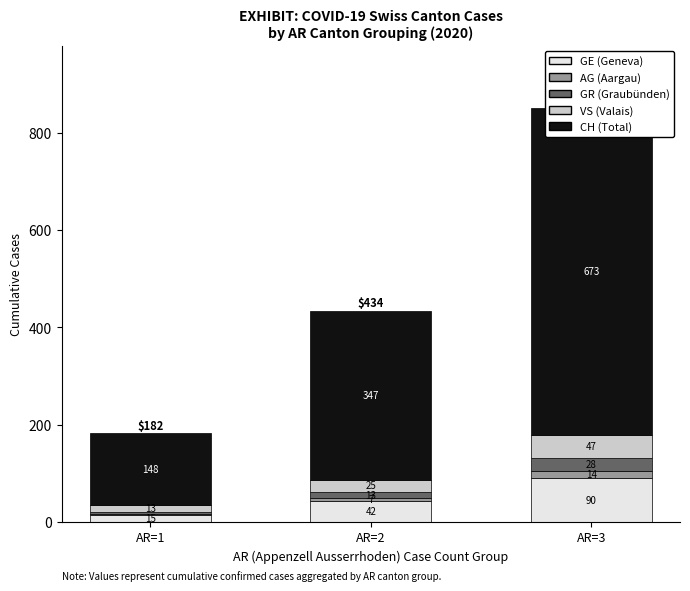

What is the value of the GR (Graubünden) bar at the 1st from the left?

5